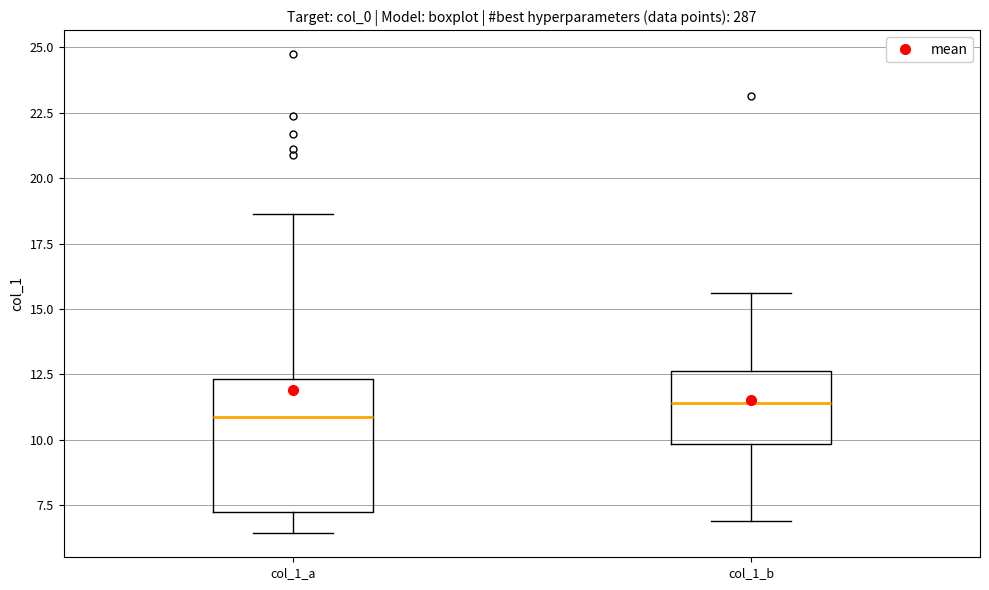

Where is the upper edge of the box for col_1_a on the y-axis? The values are not printed on the chart, so give them approximately, as read against the axis.

12.5